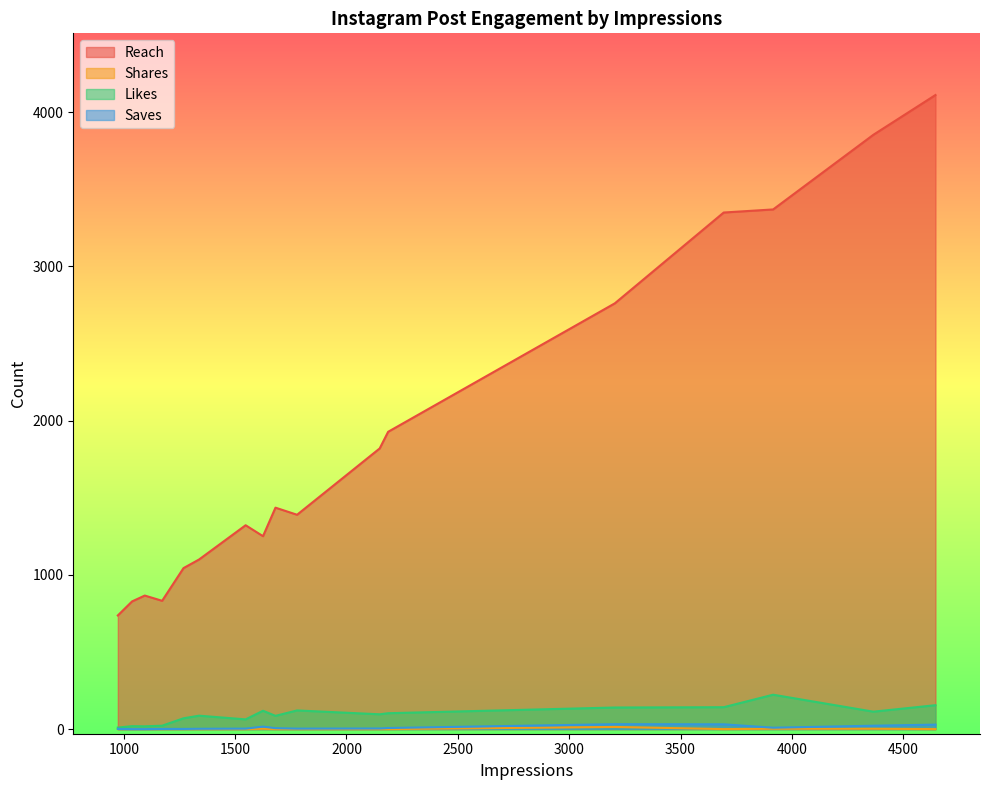

The value of Shares at 2149 is 10. True or false?

False